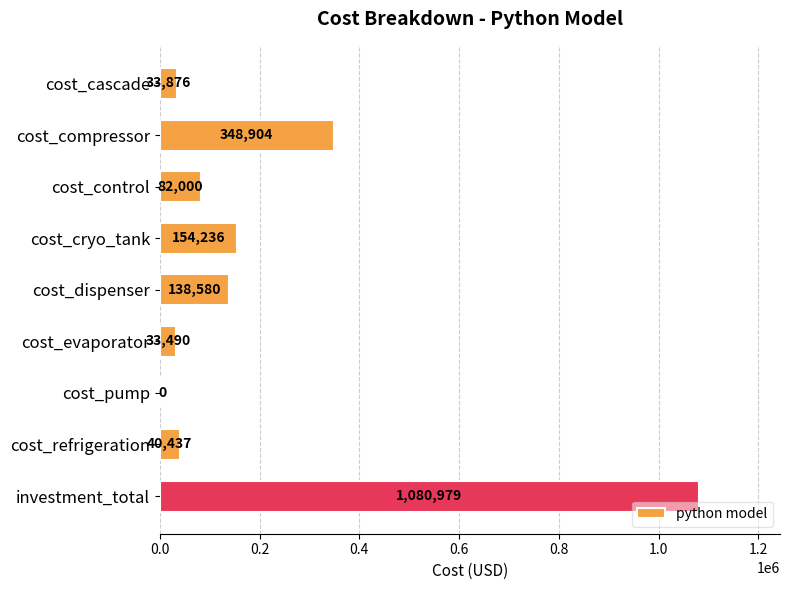

What is the ratio of the value at cost_cascade to the value at cost_evaporator?

1.0